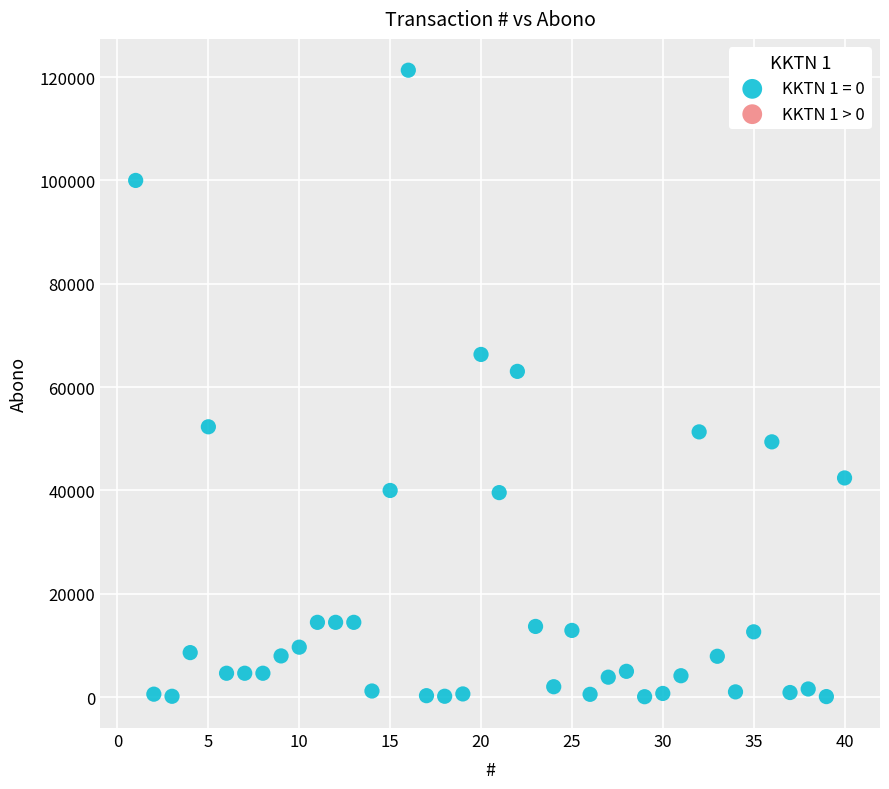

What Y value in the scatter plot is closest to 60709?

63048.0